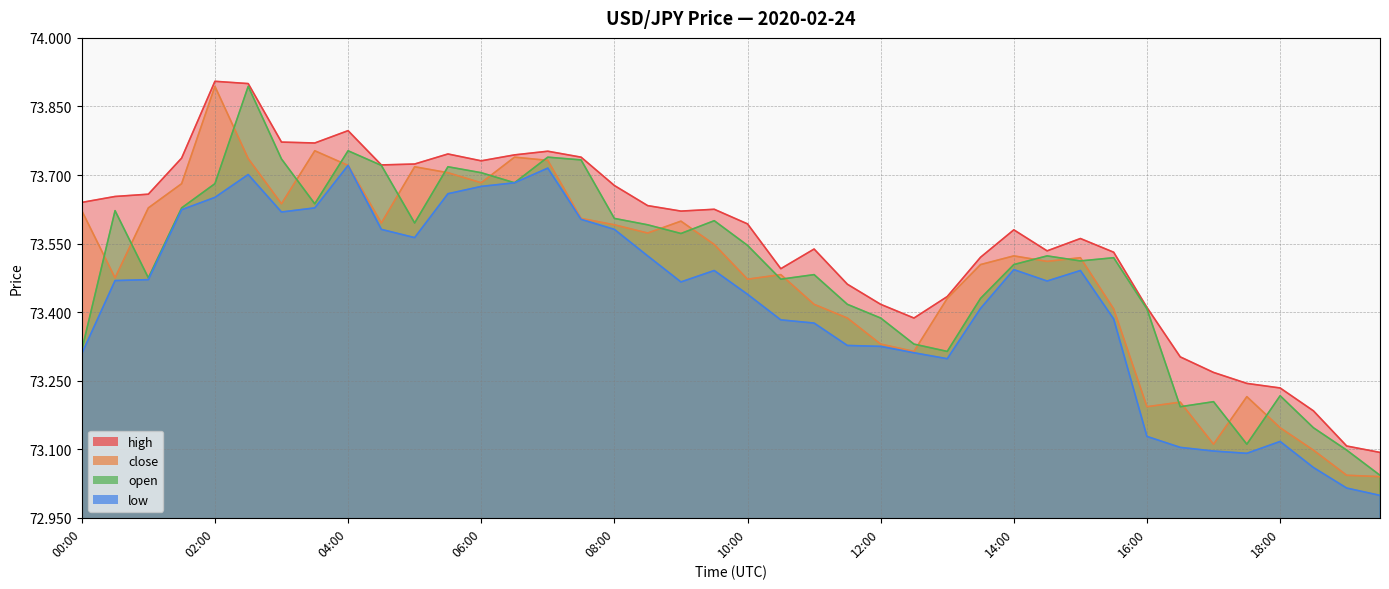

At how many categories does at least one series exceed 73?

40